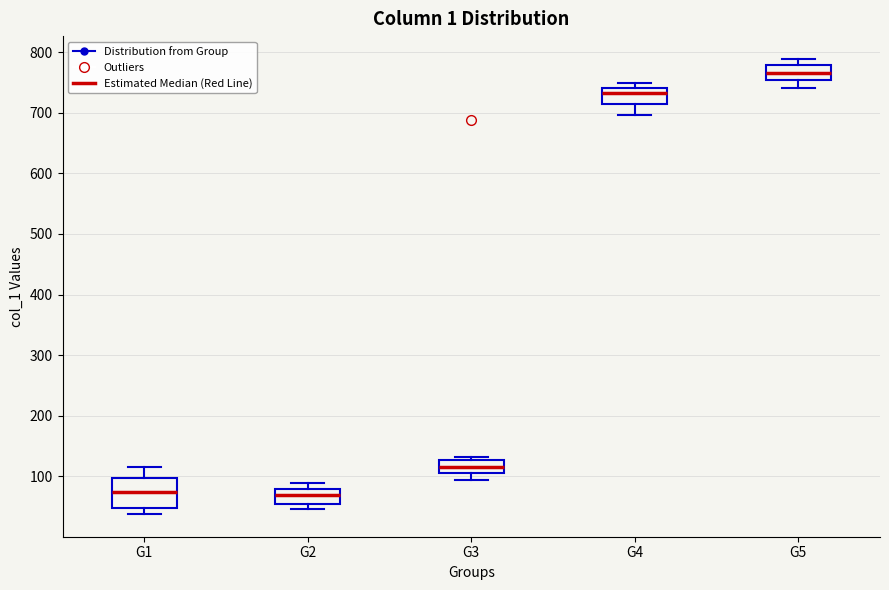

Where does the median line of the box for G3 sit on the y-axis? The values are not printed on the chart, so give them approximately, as read against the axis.

120